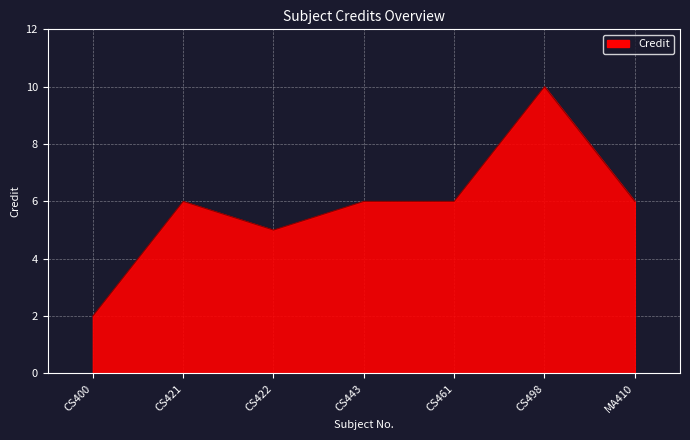

How many values are between 5 and 6?

5